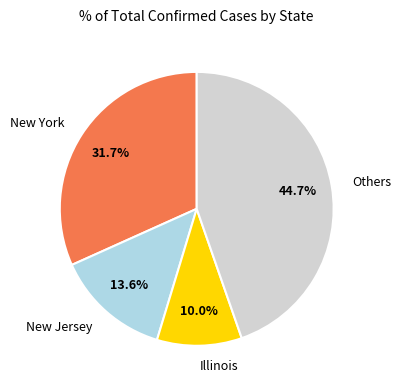

What percentage is NOT represented by New York?

68.3%